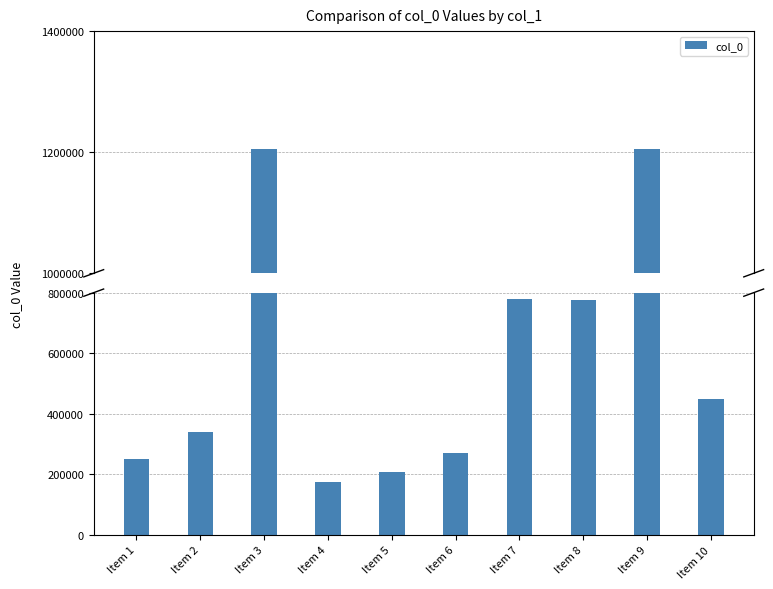

List the labels in order of value, smallest first.

Item 4, Item 5, Item 1, Item 6, Item 2, Item 10, Item 8, Item 7, Item 9, Item 3